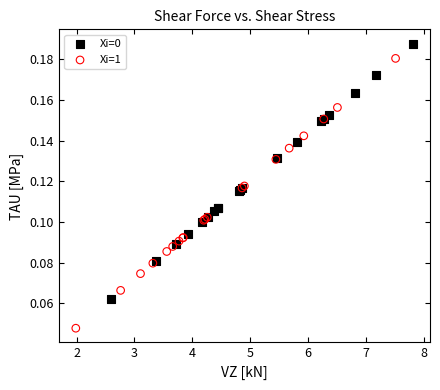

Which series has the widest spread of Y values?

Xi=1